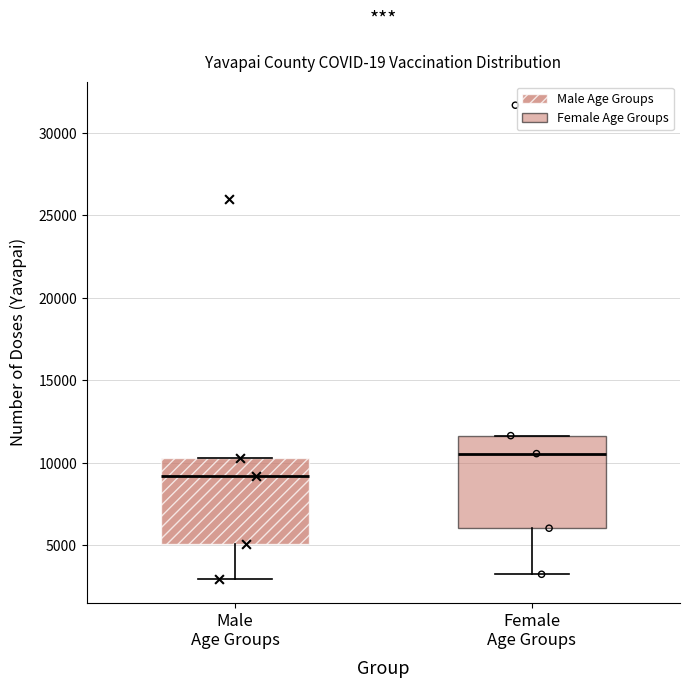

Where is the upper edge of the box for Male Age Groups on the y-axis? The values are not printed on the chart, so give them approximately, as read against the axis.

10500